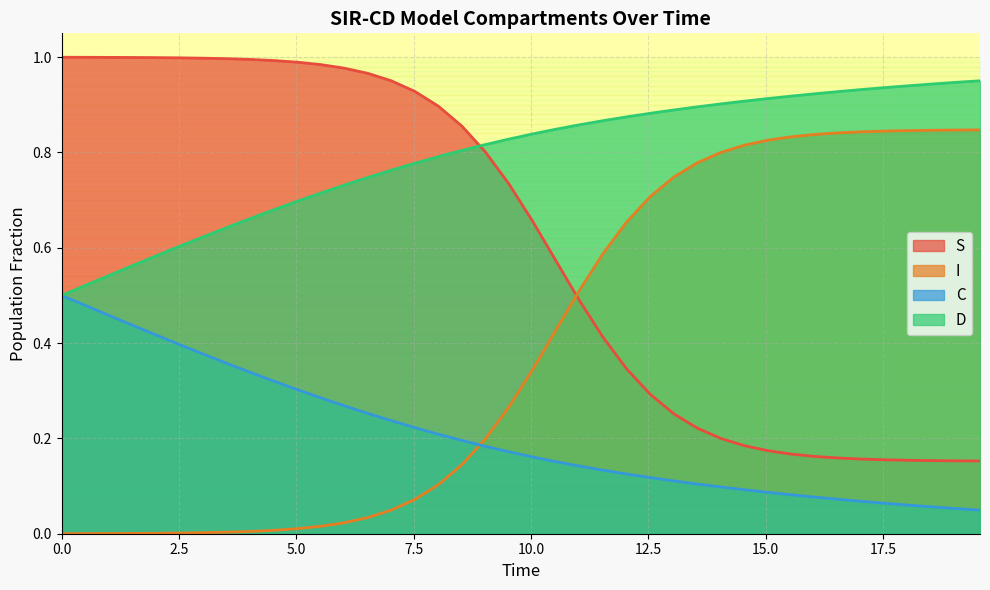

What is the value of the D point at the 38th from the left?

0.9